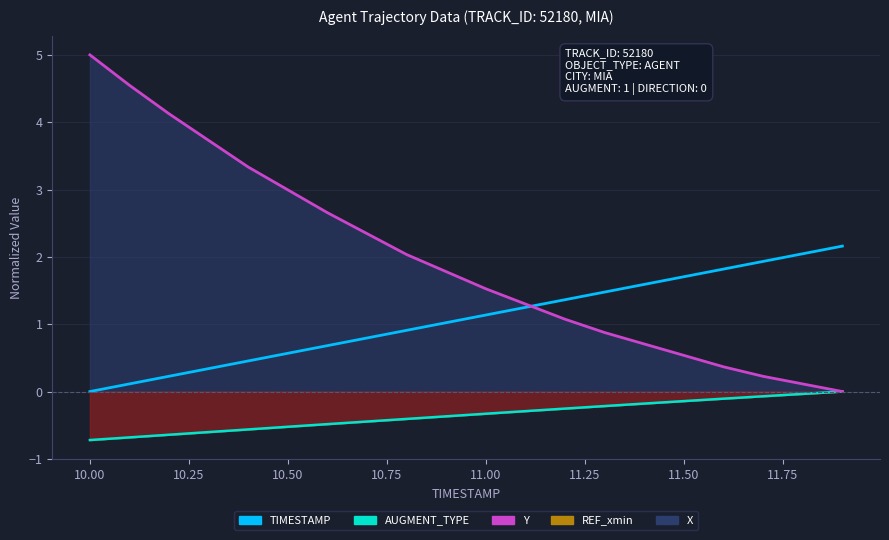

How many values in TIMESTAMP are above zero?

19